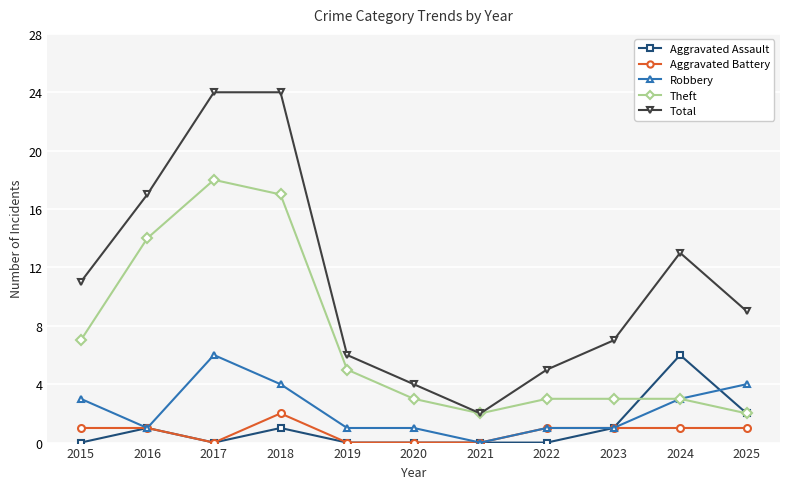

What is the average value of the Robbery series?

2